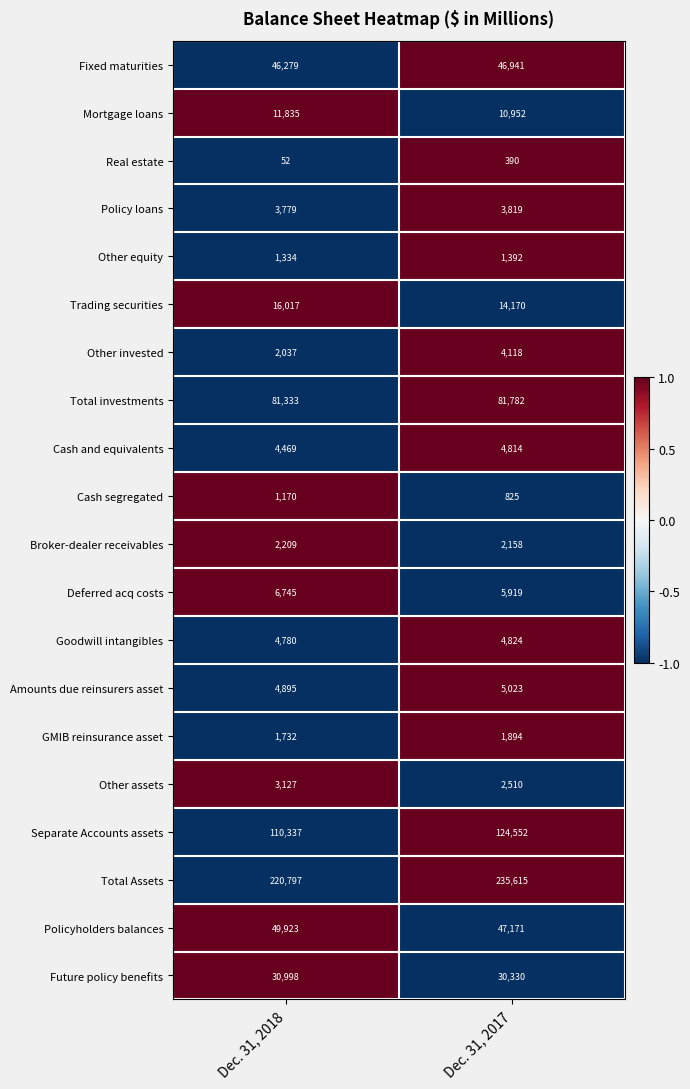

Rank the series at Dec. 31, 2017 from lowest to highest value.

Real estate, Cash segregated, Other equity, GMIB reinsurance asset, Broker-dealer receivables, Other assets, Policy loans, Other invested, Cash and equivalents, Goodwill intangibles, Amounts due reinsurers asset, Deferred acq costs, Mortgage loans, Trading securities, Future policy benefits, Fixed maturities, Policyholders balances, Total investments, Separate Accounts assets, Total Assets